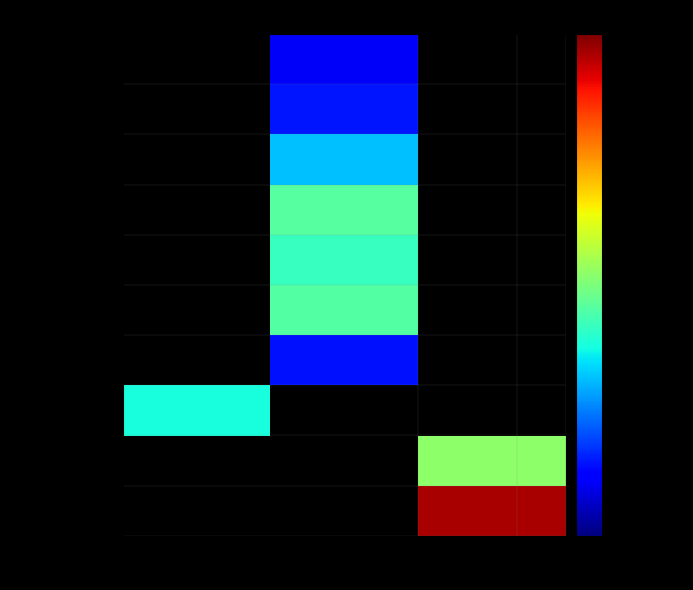

Which series has the largest range (max minus min)?

signal segment 8